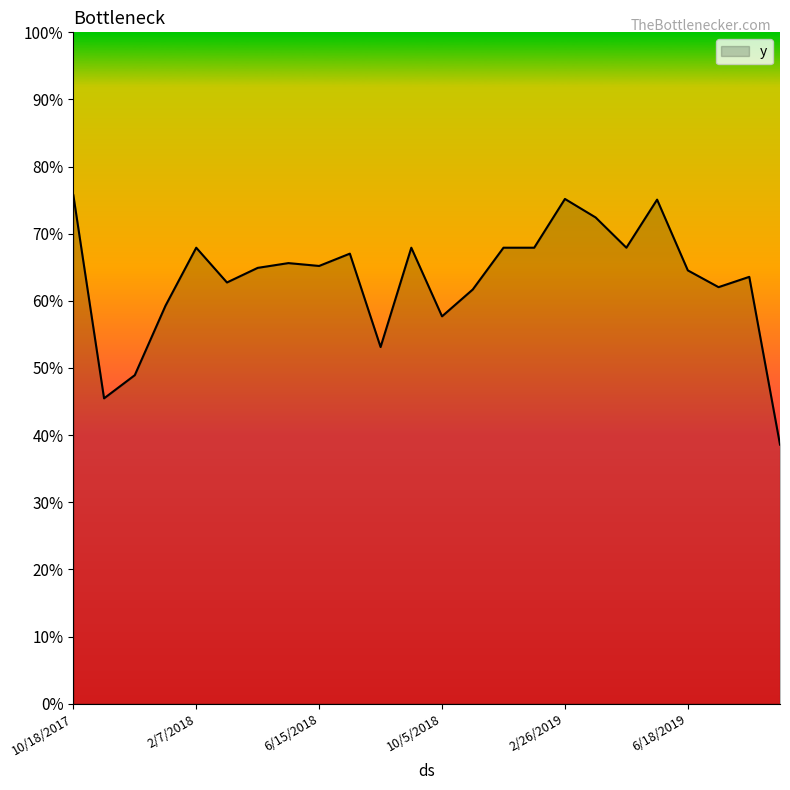

What is the difference between the second highest and second lowest values?

0.3